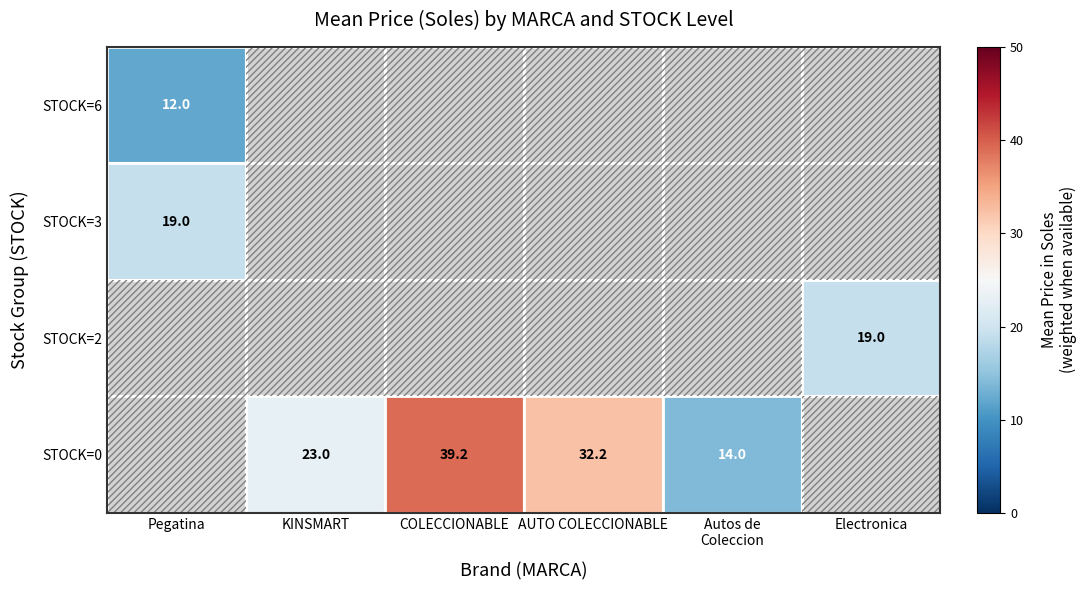

How many positive values does the Electronica series have?

1